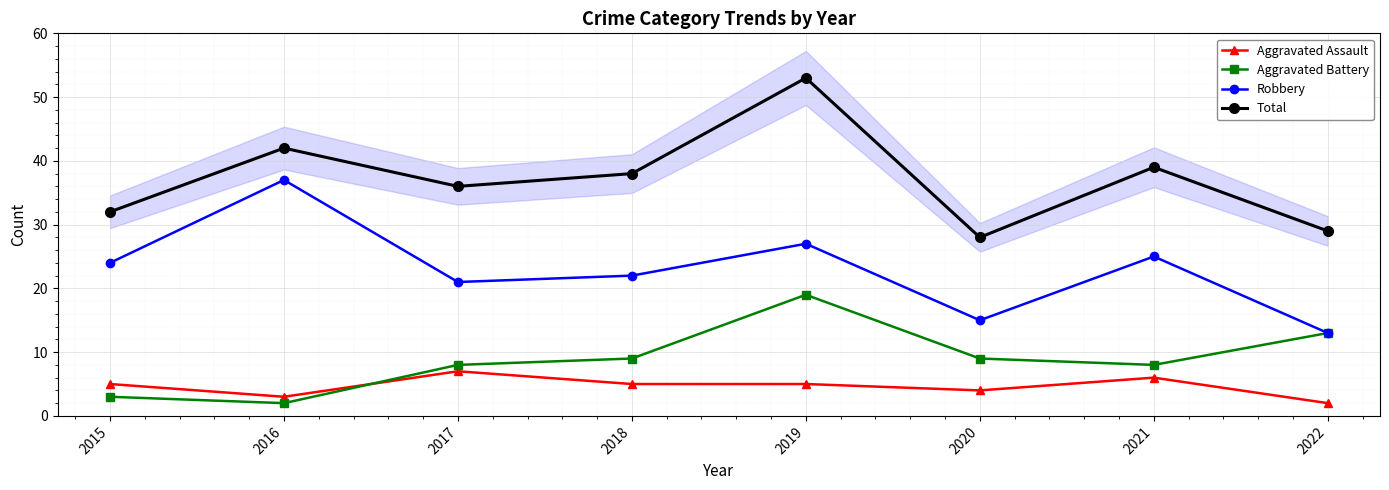

What is the difference between the maximum and minimum values in the Robbery series?

24